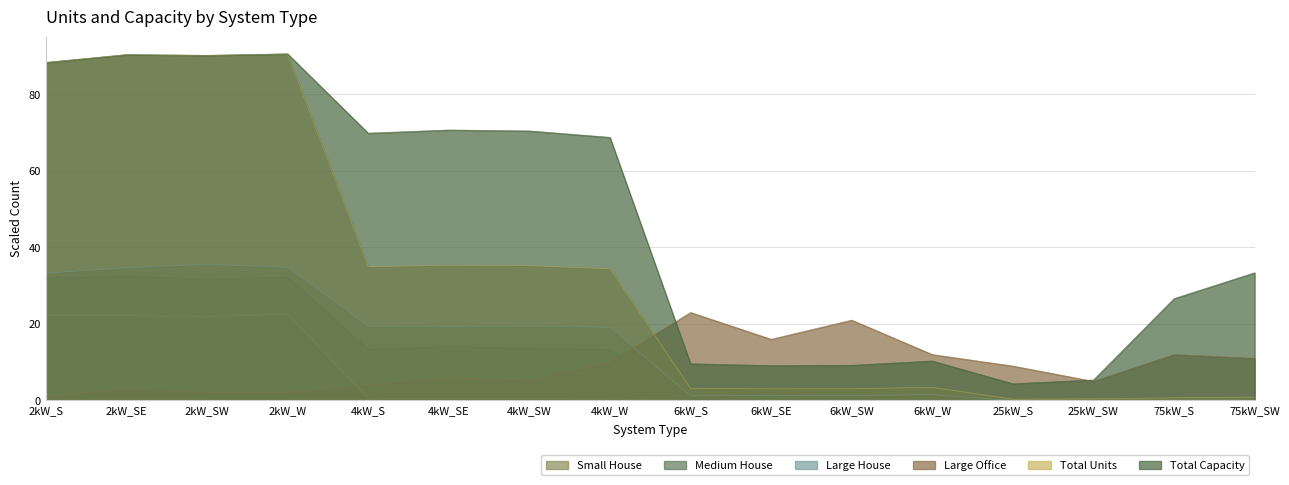

Is it true that Medium House equals 0.4 at 6kW_SW?

False